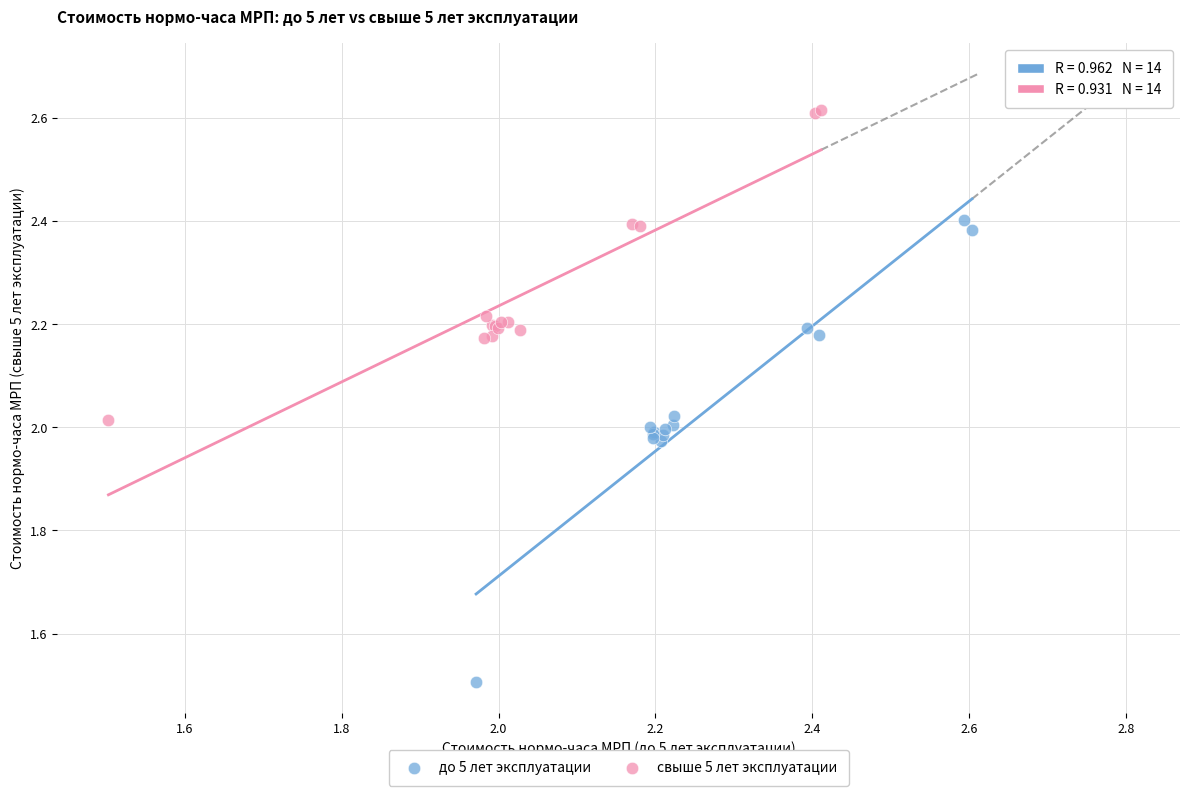

Which series contains the highest Y value?

свыше 5 лет эксплуатации